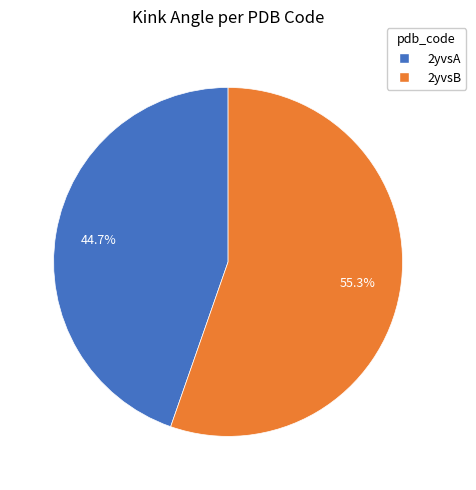

What is the ratio of the value at 2yvsA to the value at 2yvsB?

0.8